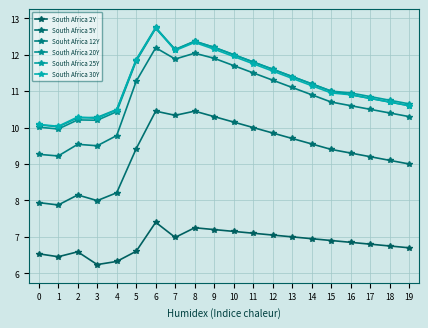

What is the value of the Souht Africa 12Y point at the 8th from the left?

11.9